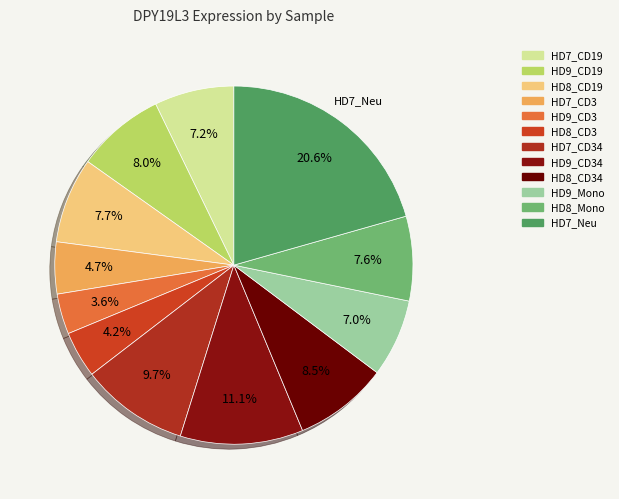

How many segments does this pie chart have?

12